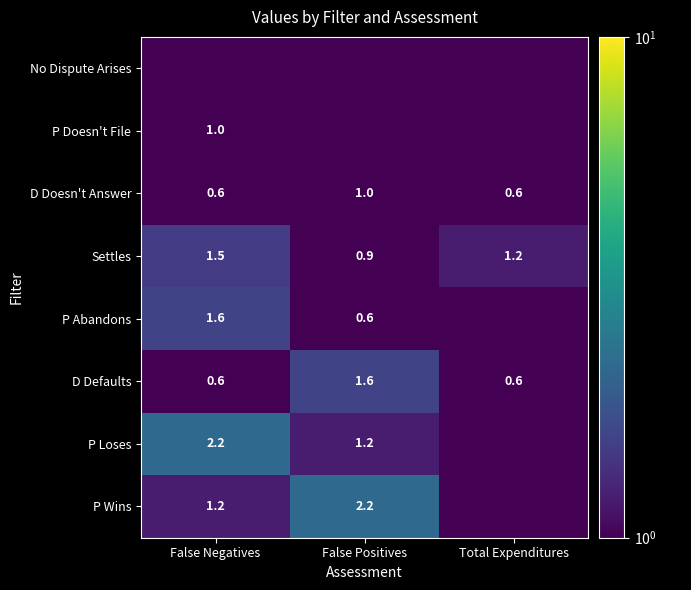

Rank the categories by P Loses value from lowest to highest.

Total Expenditures, False Positives, False Negatives